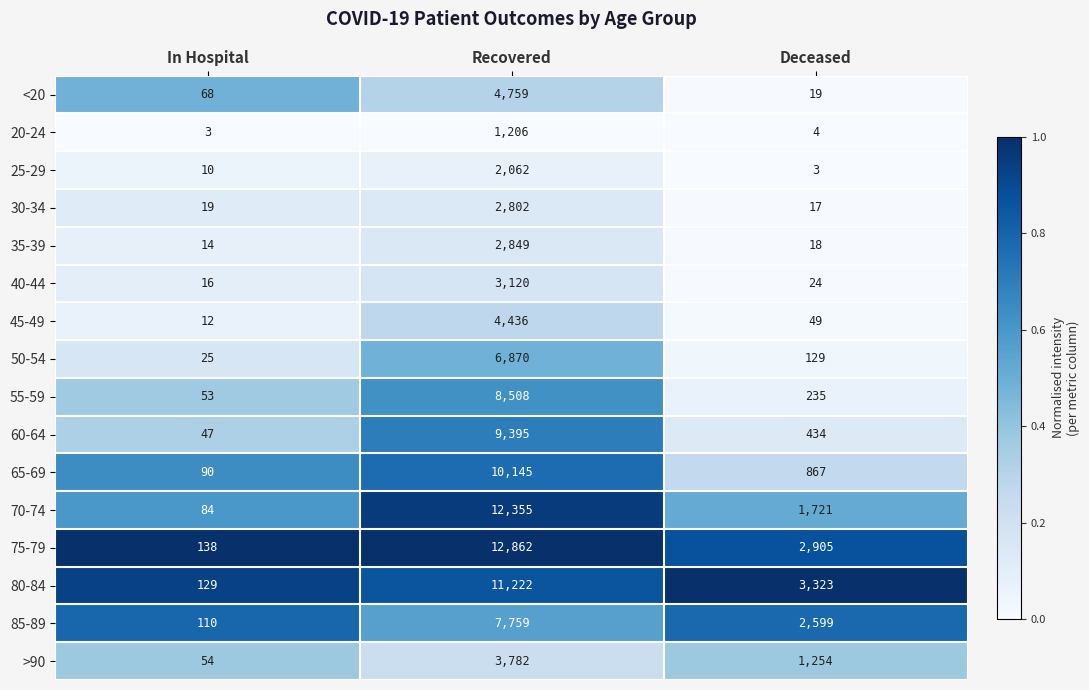

At which category is the sum across all series the highest?

Recovered